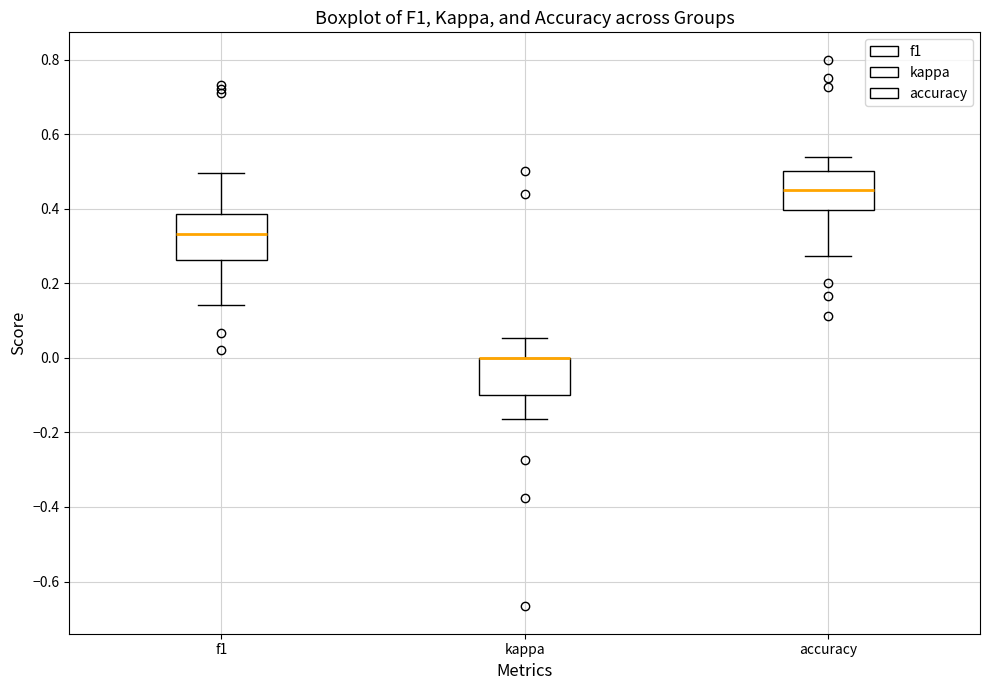

Reading left to right, read every box against the y-axis: the position of its median line, the range the box covers, and the ends of its whiskers. The values are not printed on the chart, so give them approximately, as read against the axis.

f1: median 0.34, box 0.26 to 0.38, whiskers 0.14 to 0.50
kappa: median 0.00 (drawn on the box's upper edge), box -0.10 to 0.00, whiskers -0.16 to 0.06
accuracy: median 0.46, box 0.40 to 0.50, whiskers 0.28 to 0.54